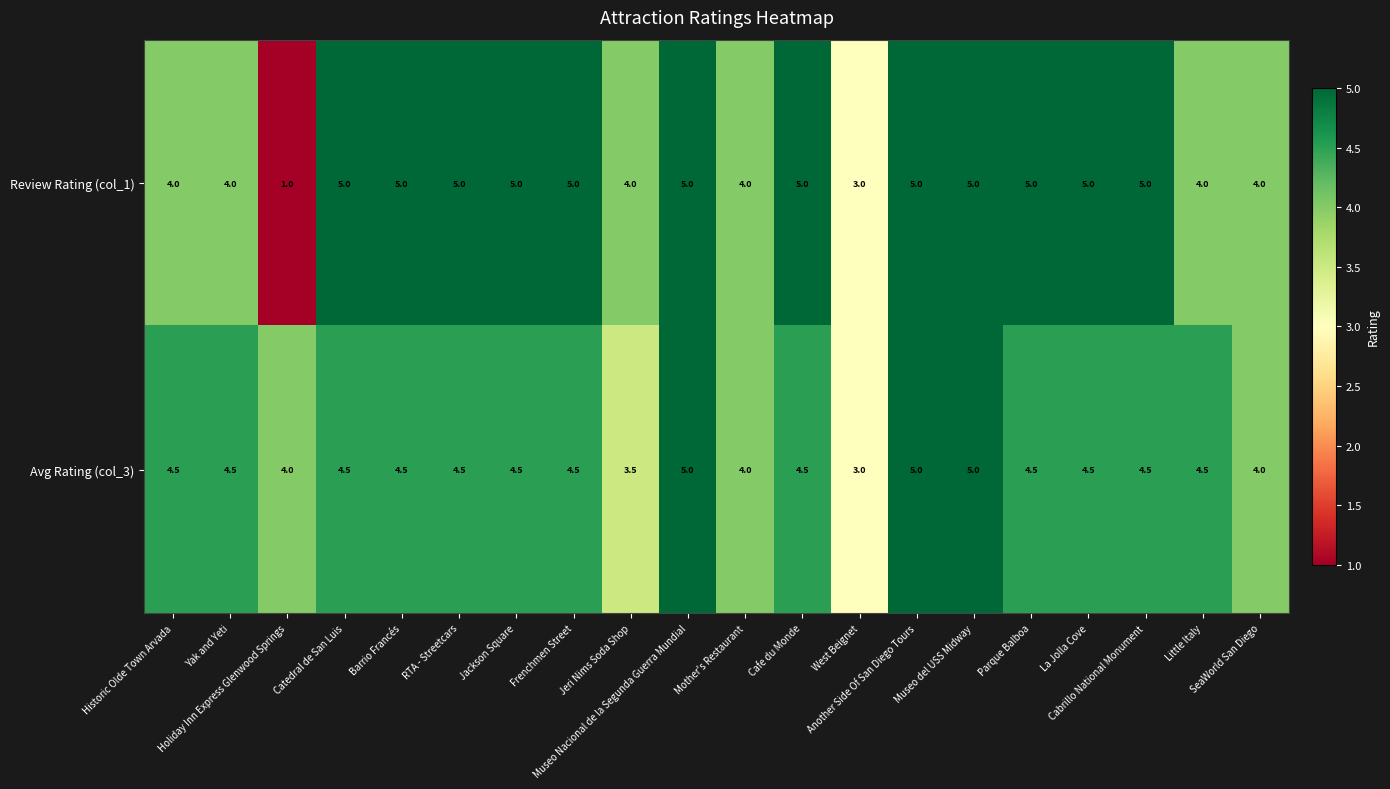

Rank the series by their average value, from highest to lowest.

Review Rating (col_1), Avg Rating (col_3)